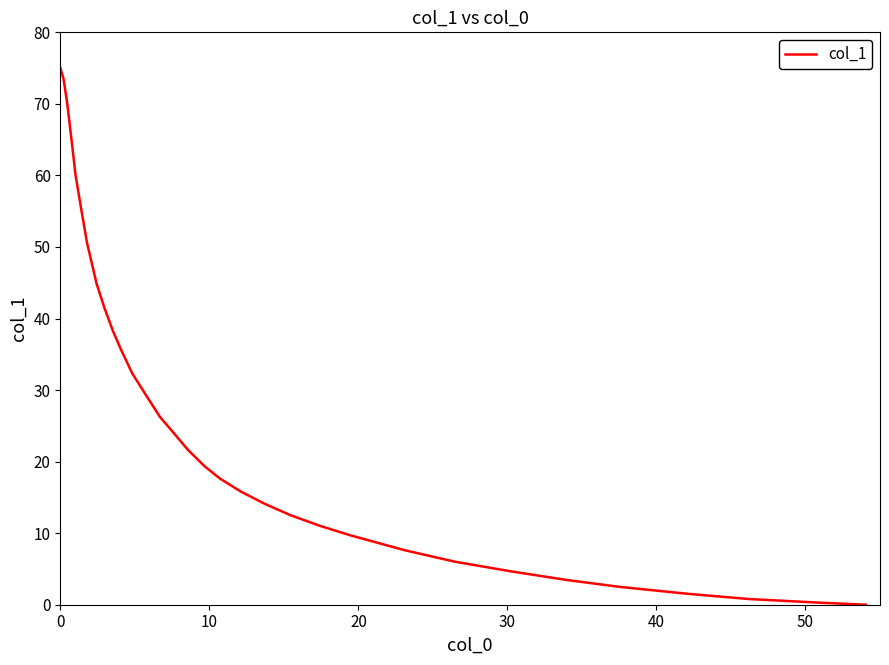

What is the greatest value displayed?

75.0